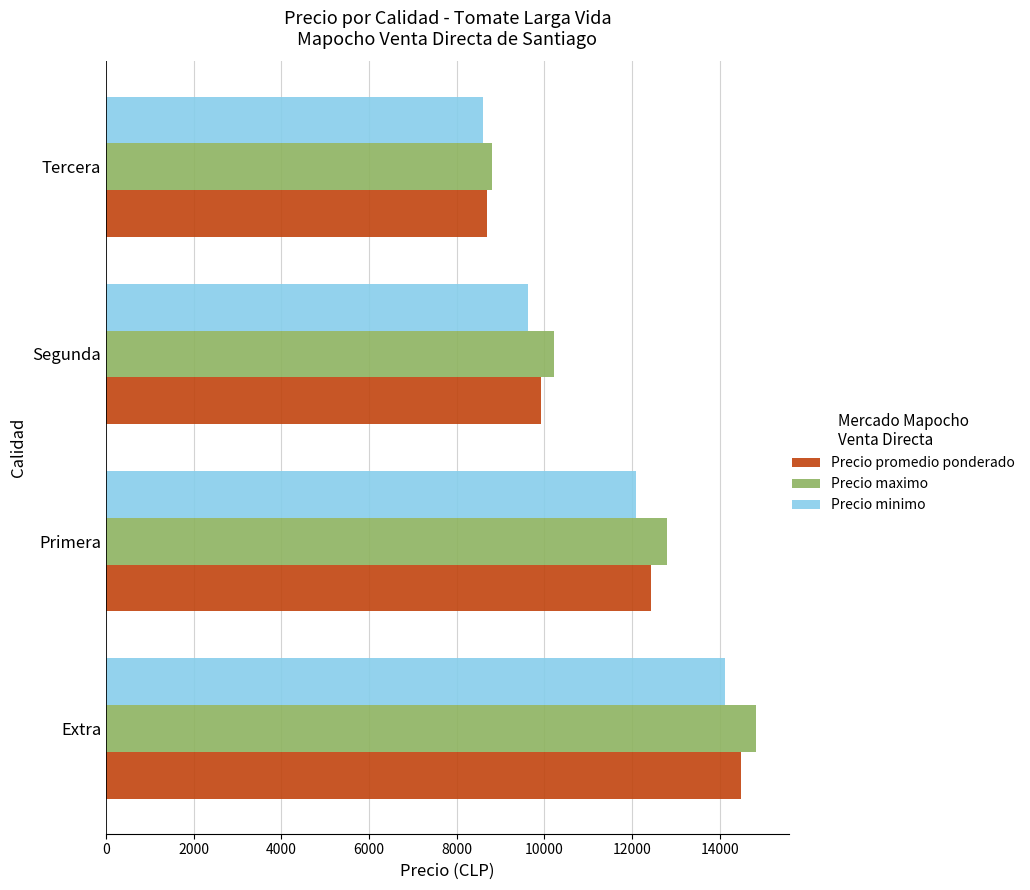

Rank the categories by Precio maximo value from lowest to highest.

Tercera, Segunda, Primera, Extra